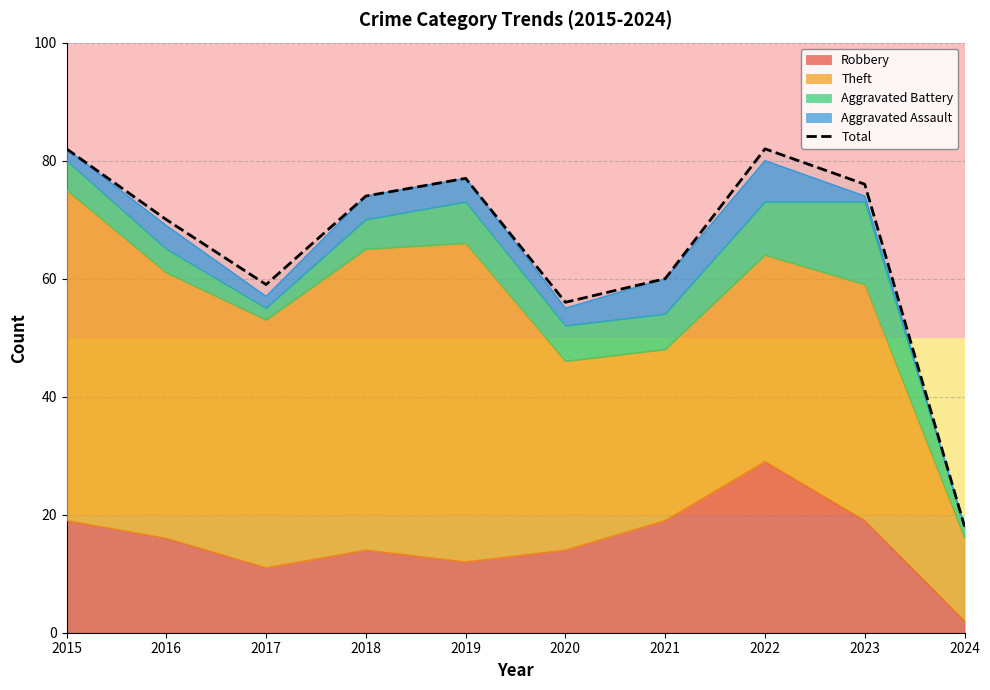

Rank the categories by value from highest to lowest.

2015, 2022, 2019, 2023, 2018, 2016, 2021, 2017, 2020, 2024